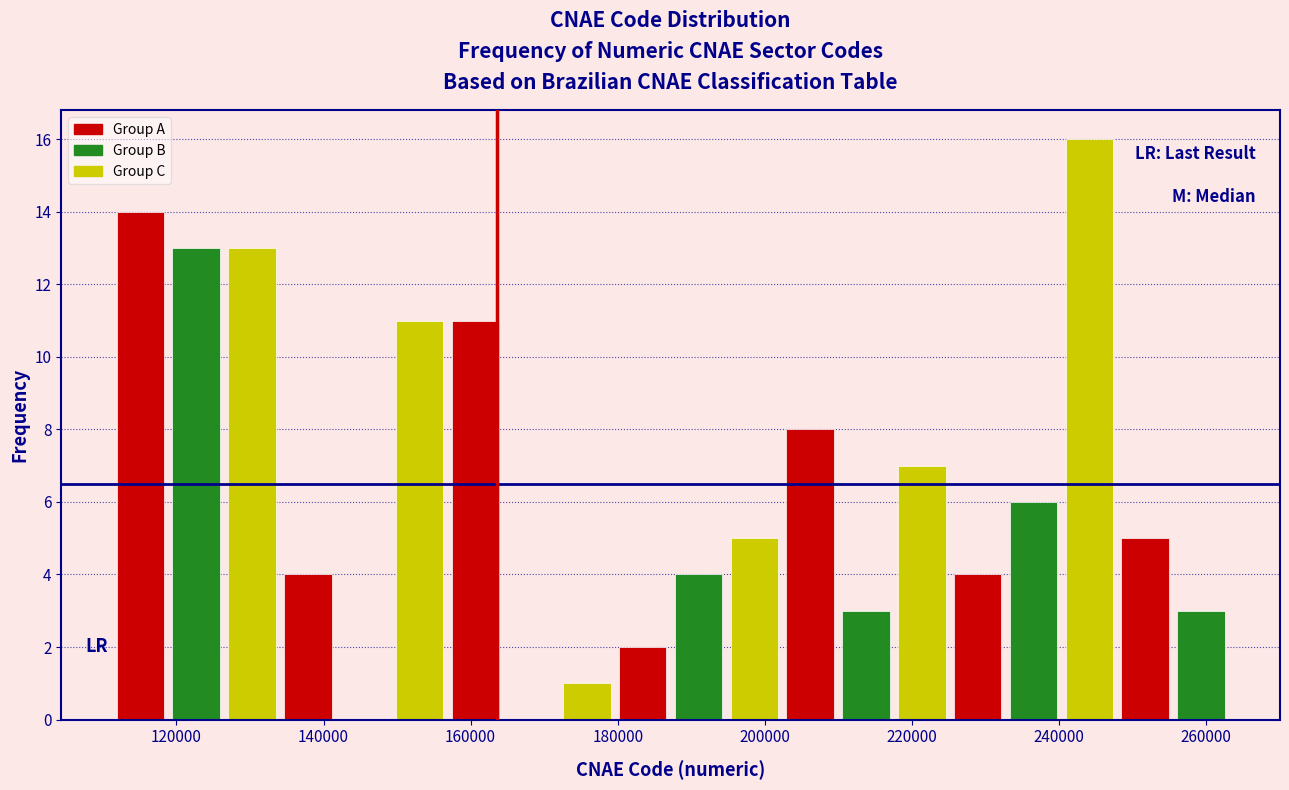

Read against the x-axis, roughly where is the centre of the tallest bar?

244000